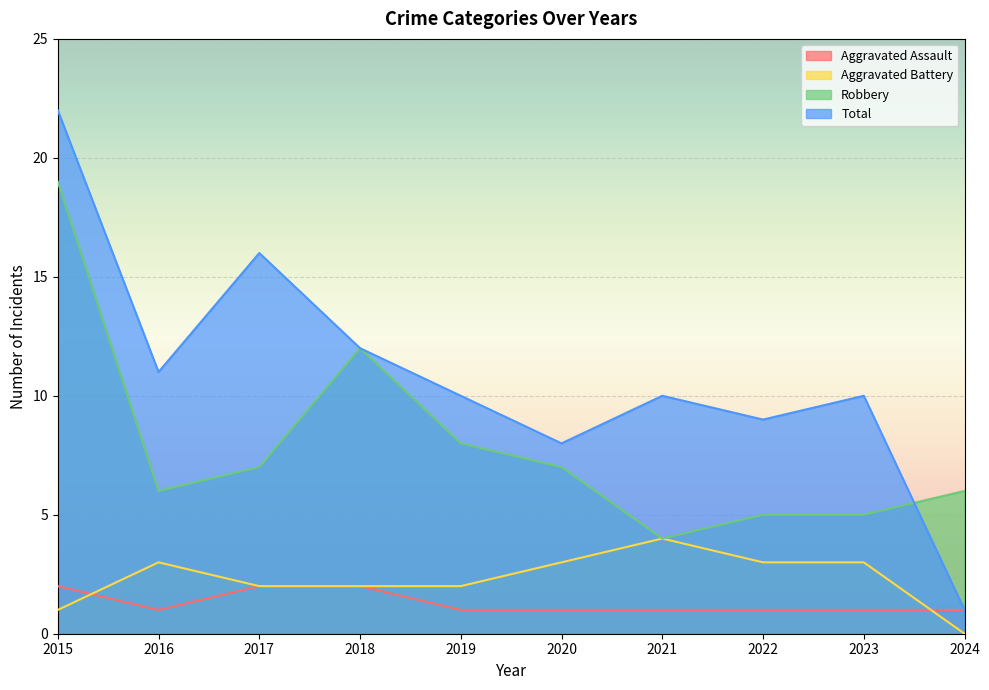

How many lines are shown in the chart?

4